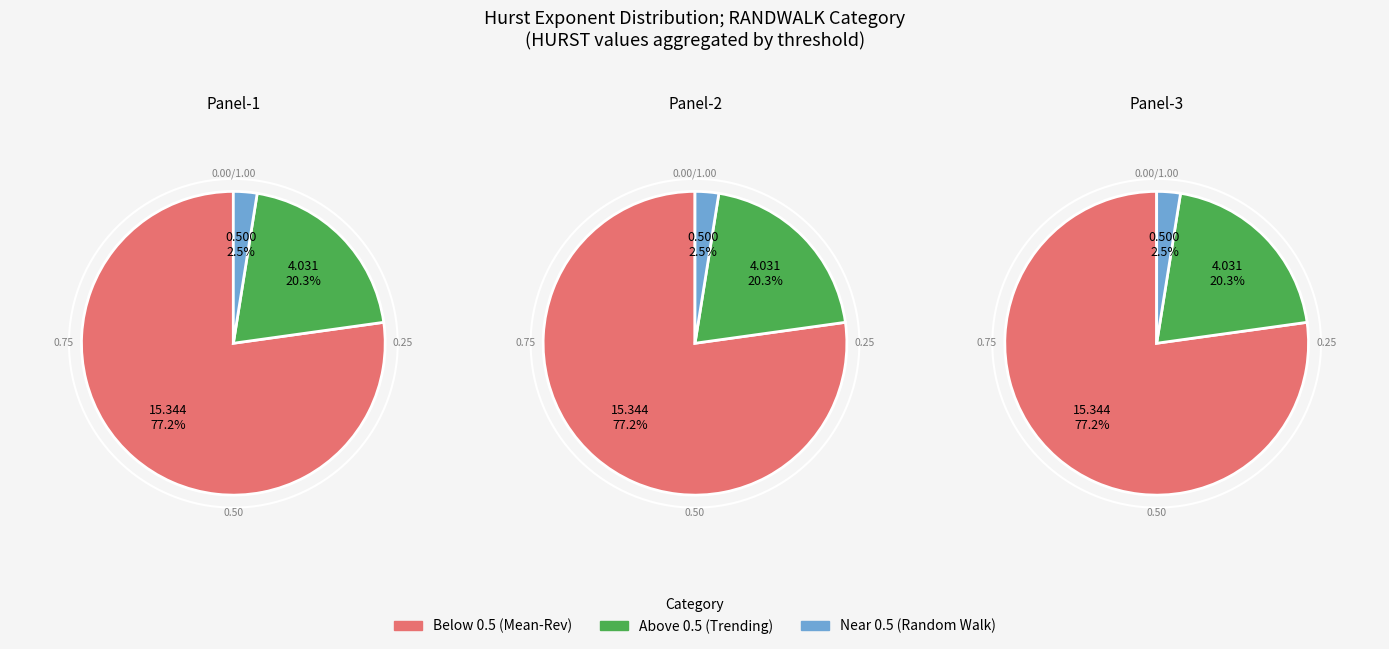

The 4 slice represents 15% of the pie. True or false?

False